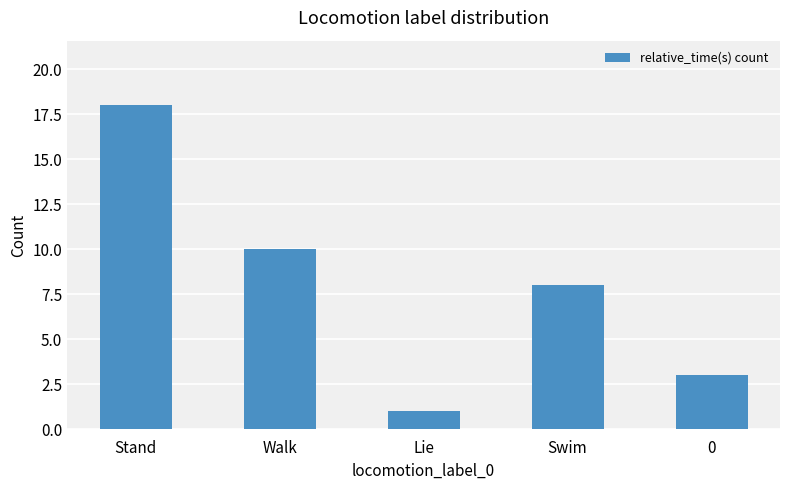

How many values are below 8?

2